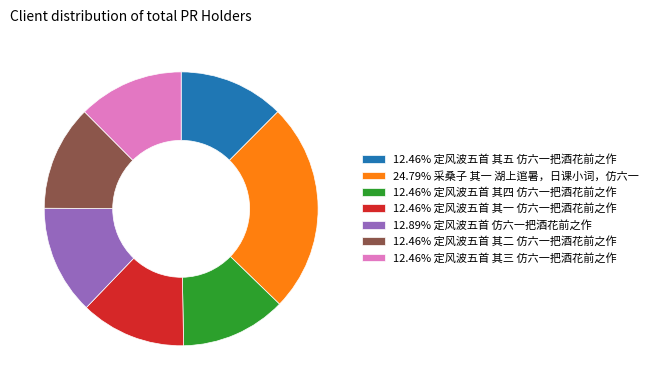

Is the sum of 12.46% 定风波五首 其三 仿六一把酒花前之作 and 12.46% 定风波五首 其二 仿六一把酒花前之作 greater than half?

No